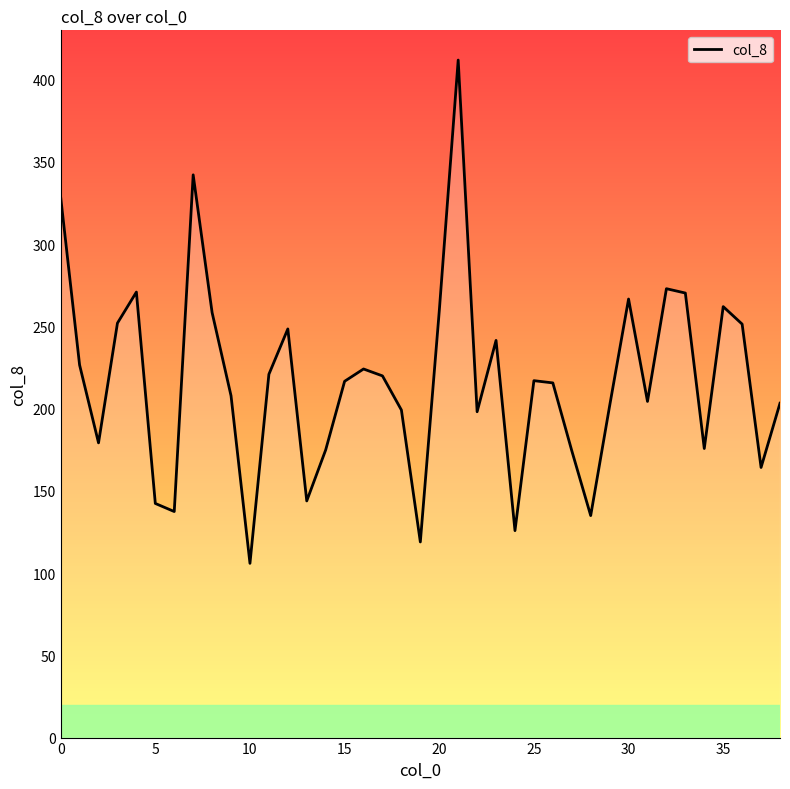

What is the minimum value shown in the chart?

105.9